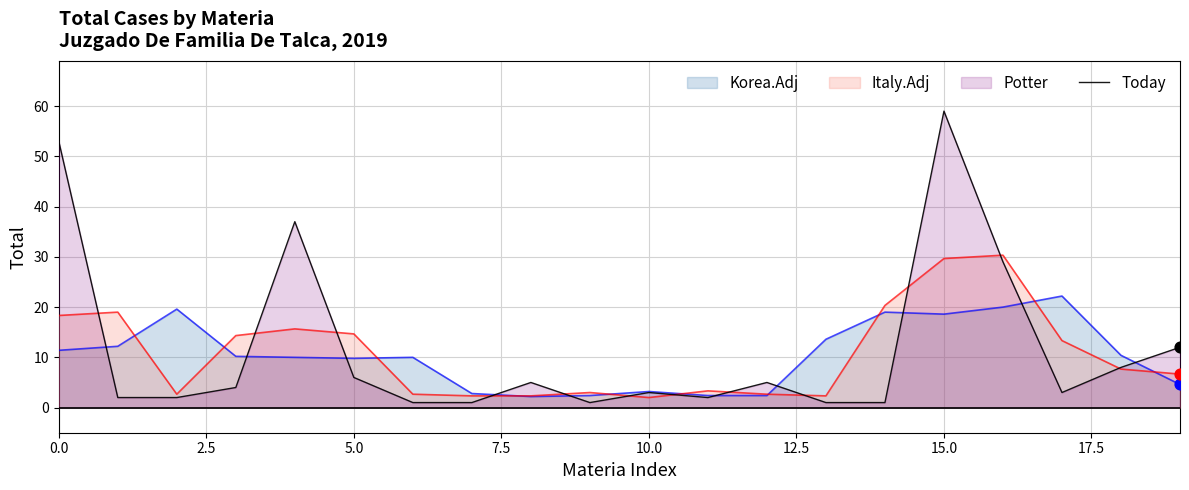

Which has a higher value, 15 or 12?

15